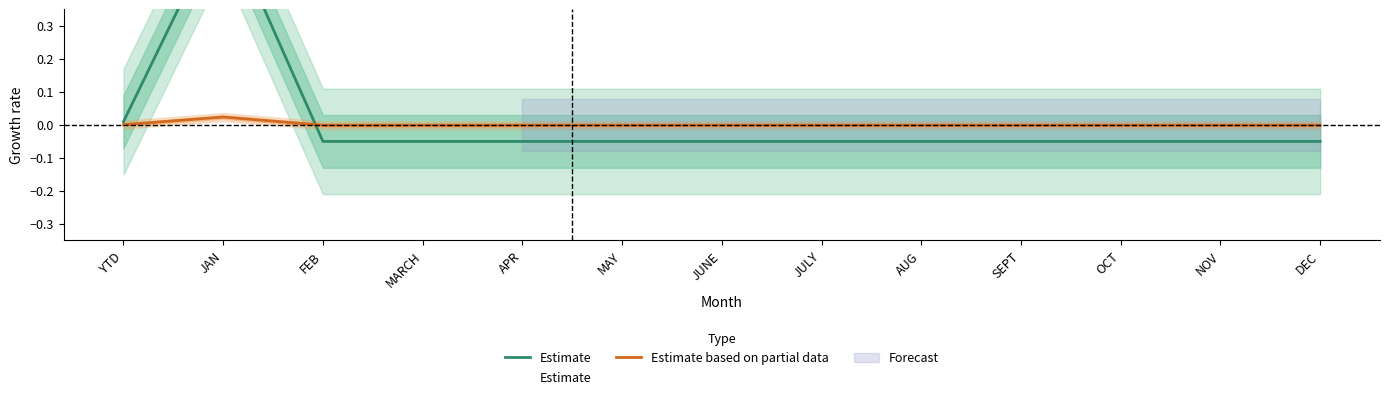

Rank the series by their average value, from highest to lowest.

Estimate, Estimate based on partial data